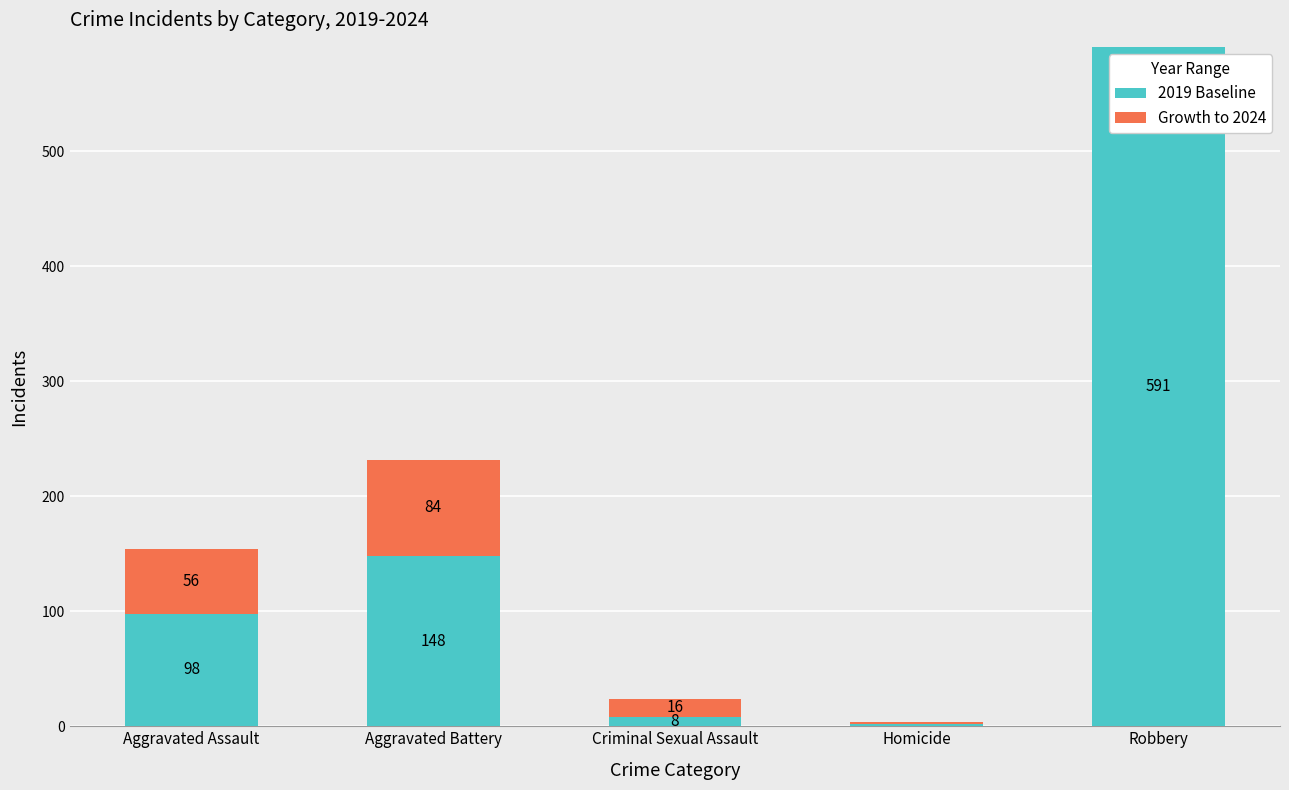

What is the total value across all series at Aggravated Battery?

232